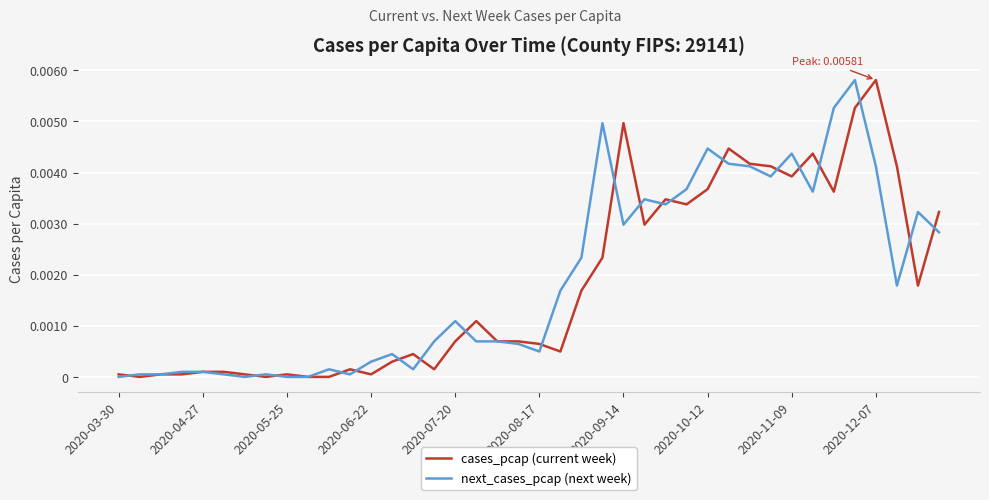

What are all the series names shown in the legend?

cases_pcap (current week), next_cases_pcap (next week)